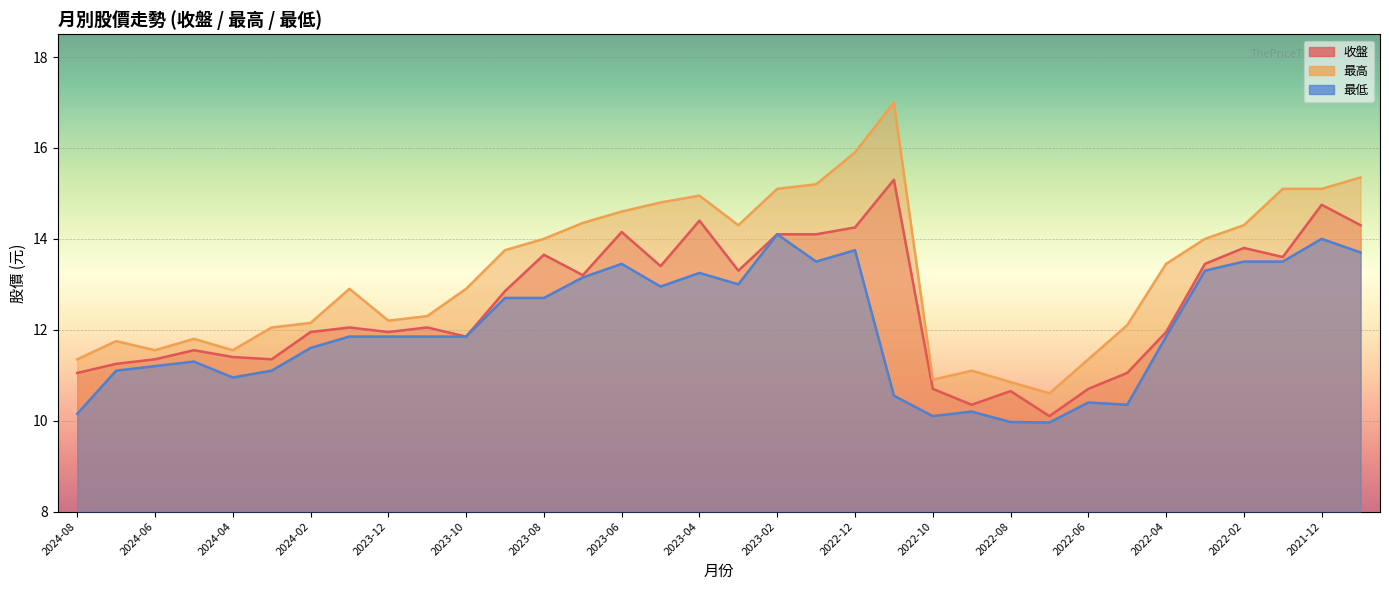

True or false: 最低 and 最高 intersect in this chart.

False